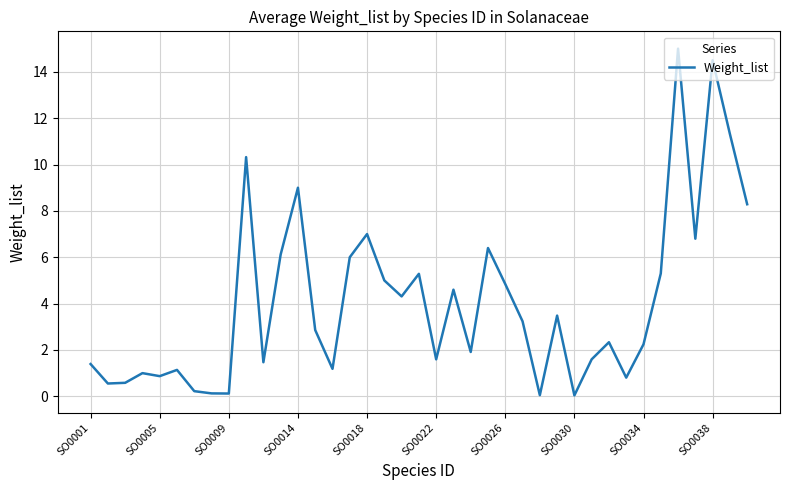

What is the difference between the maximum and minimum values?

15.0